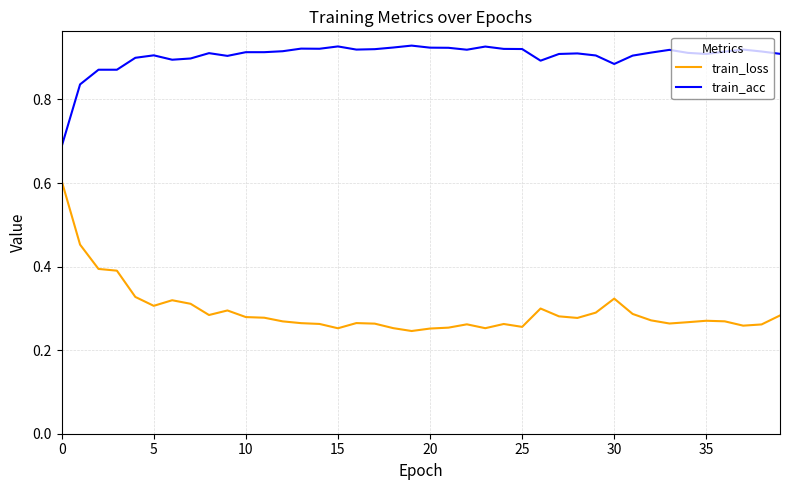

Which series has the largest total across all categories?

train_acc